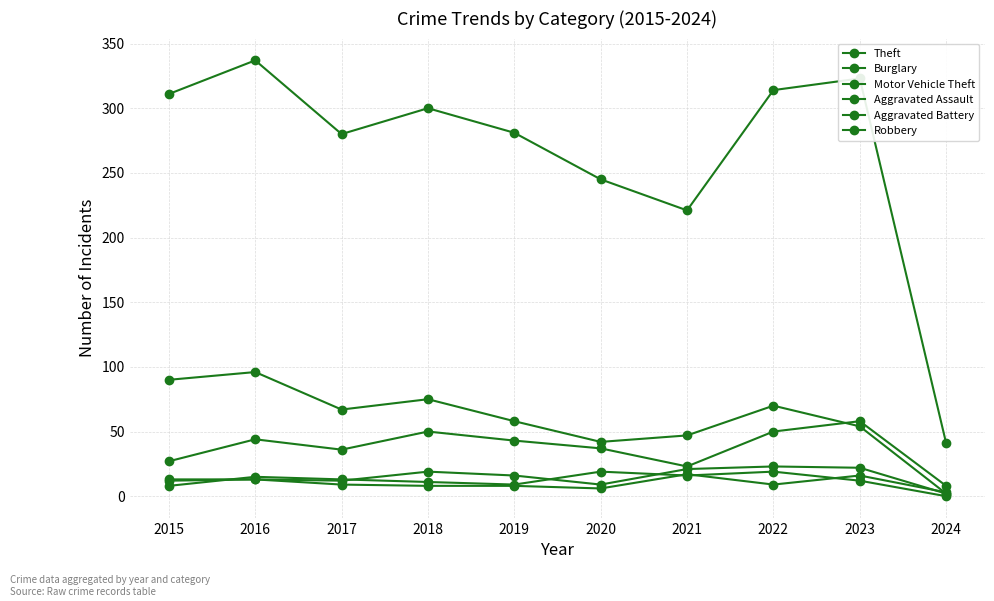

Does the chart display data point markers on the line(s)?

Yes